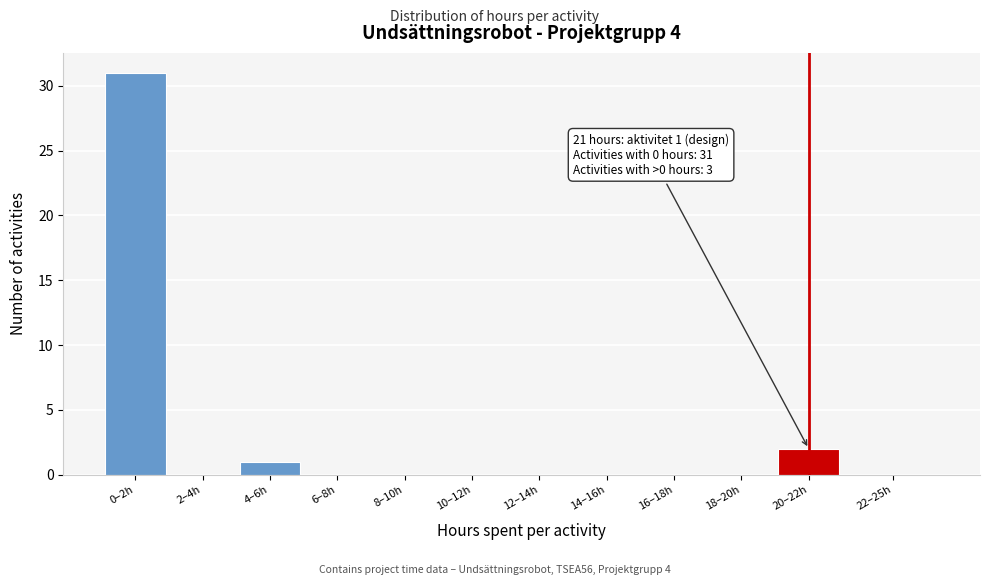

Reading left to right, what are all the values shown in this chart?

0–2h=31	2–4h=0	4–6h=1	6–8h=0	8–10h=0	10–12h=0	12–14h=0	14–16h=0	16–18h=0	18–20h=0	20–22h=2	22–25h=0